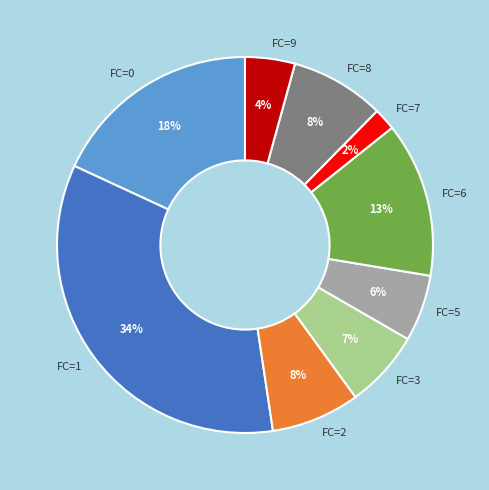

Is it true that FC=3 is 7% of the pie?

True